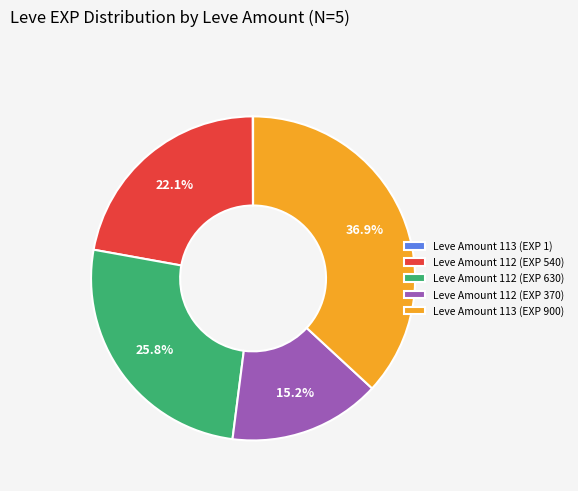

What is the ratio of the value at Leve Amount 112 (EXP 630) to the value at Leve Amount 112 (EXP 540)?

1.2